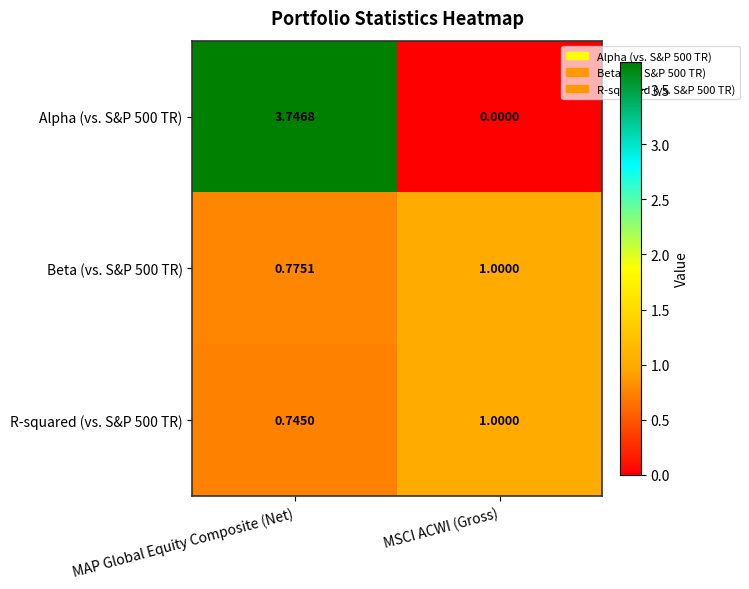

At which category is the sum across all series the highest?

MAP Global Equity Composite (Net)